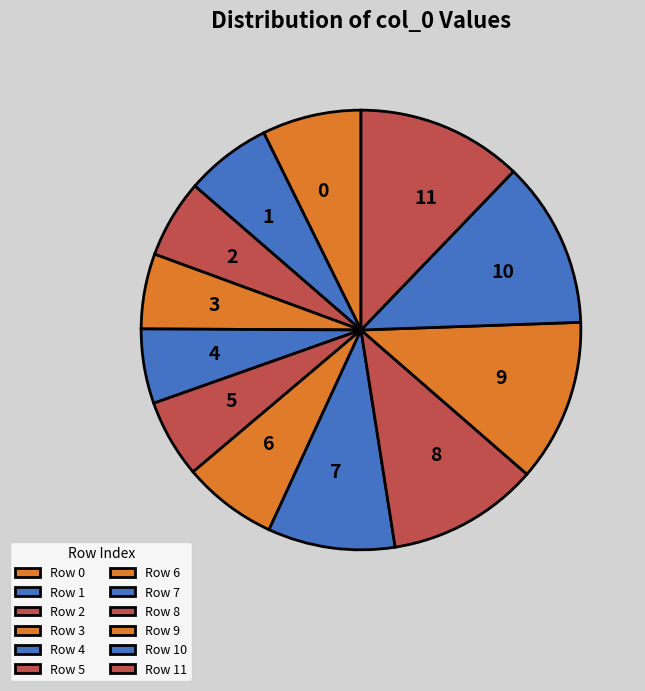

How many segments does this pie chart have?

12